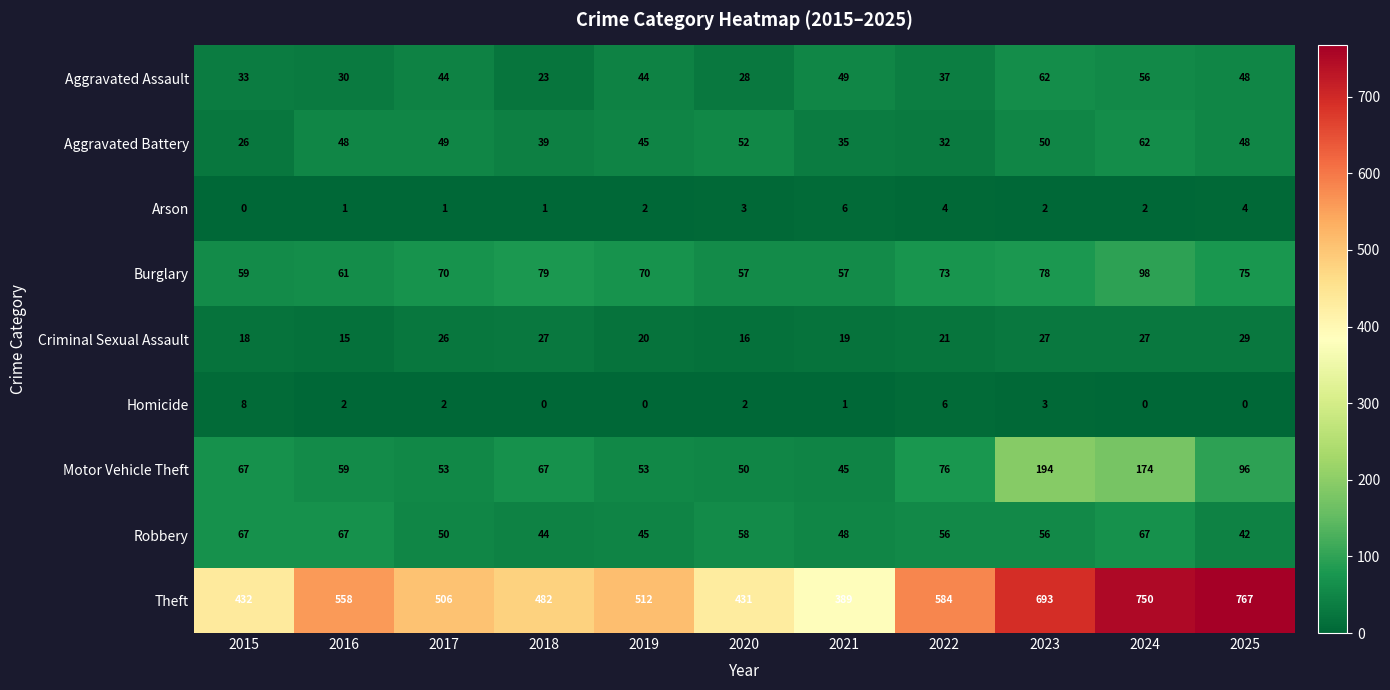

Rank the series at 2016 from lowest to highest value.

Arson, Homicide, Criminal Sexual Assault, Aggravated Assault, Aggravated Battery, Motor Vehicle Theft, Burglary, Robbery, Theft